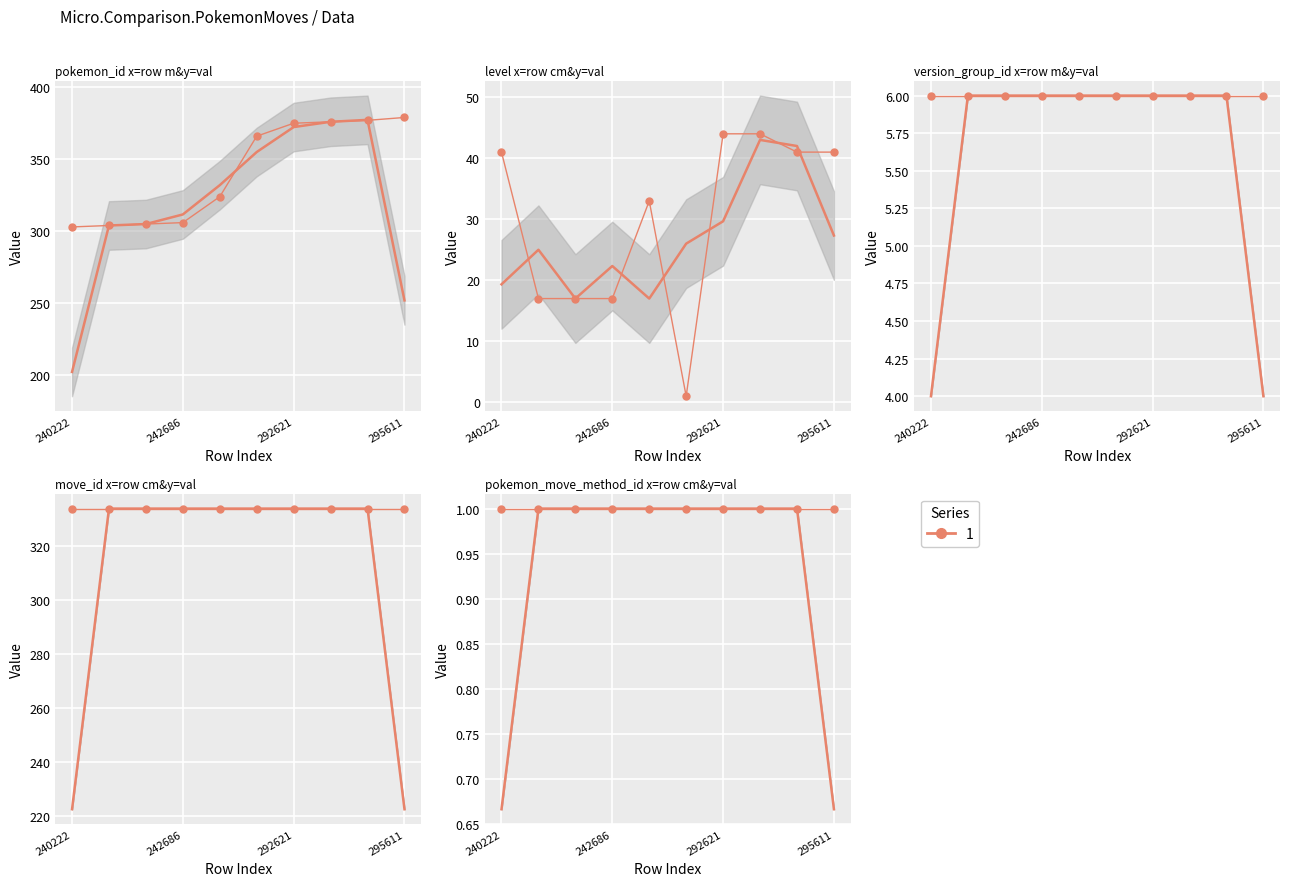

Rank the series by their maximum value, from highest to lowest.

pokemon_id, move_id, level, version_group_id, pokemon_move_method_id